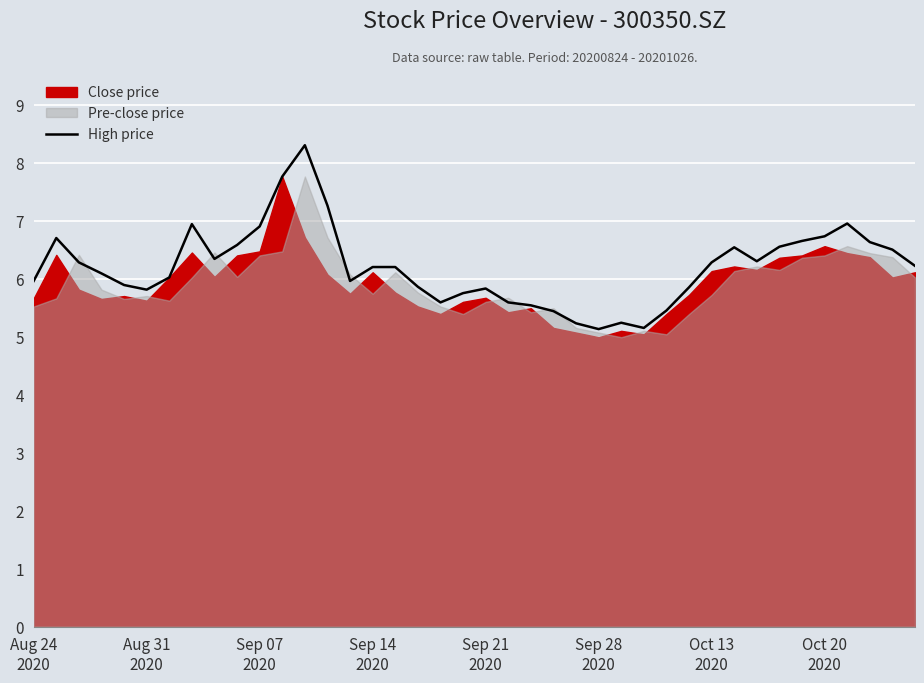

What is the greatest value displayed?

8.3